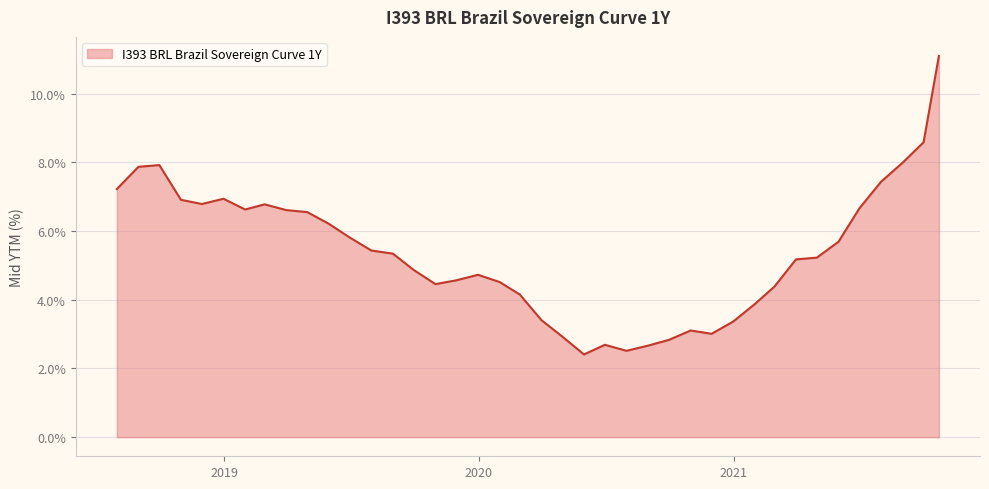

What is the maximum value shown in the chart?

11.1